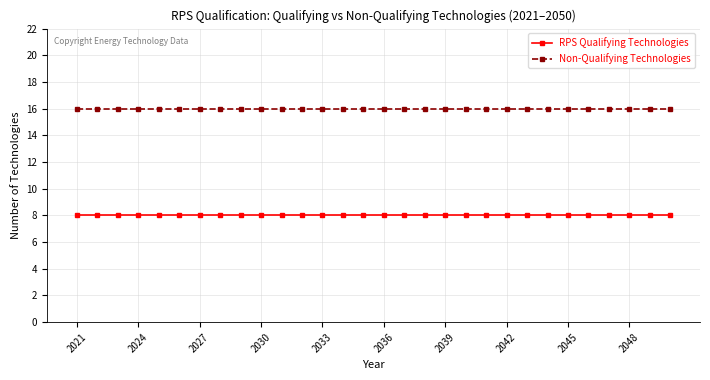

List the series in order of their overall mean, lowest first.

RPS Qualifying Technologies, Non-Qualifying Technologies